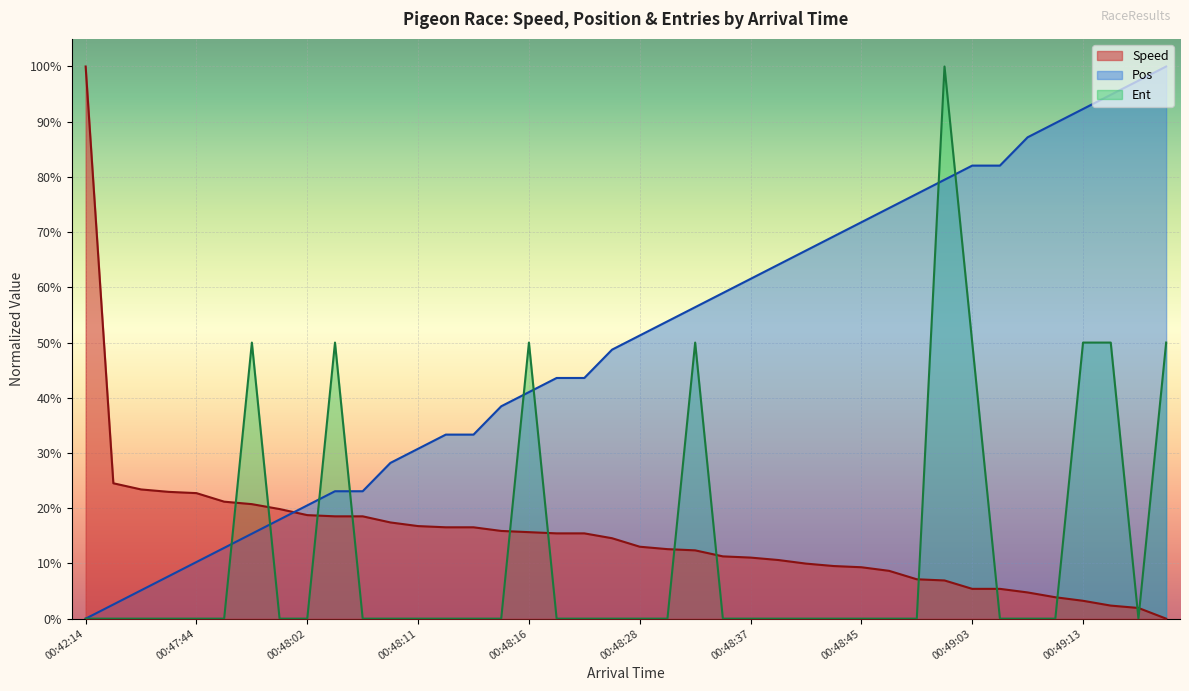

The Pos series shows 0.3 at 00:48:02. True or false?

False